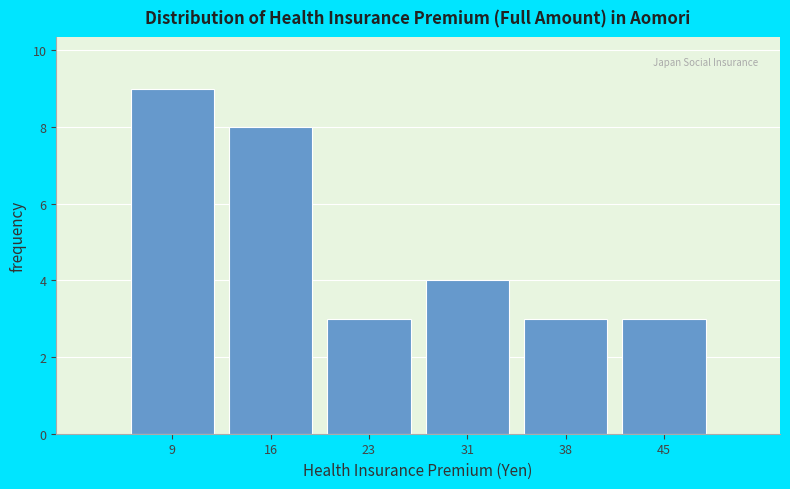

Reading left to right, list all the values displayed in this chart.

9	8	3	4	3	3